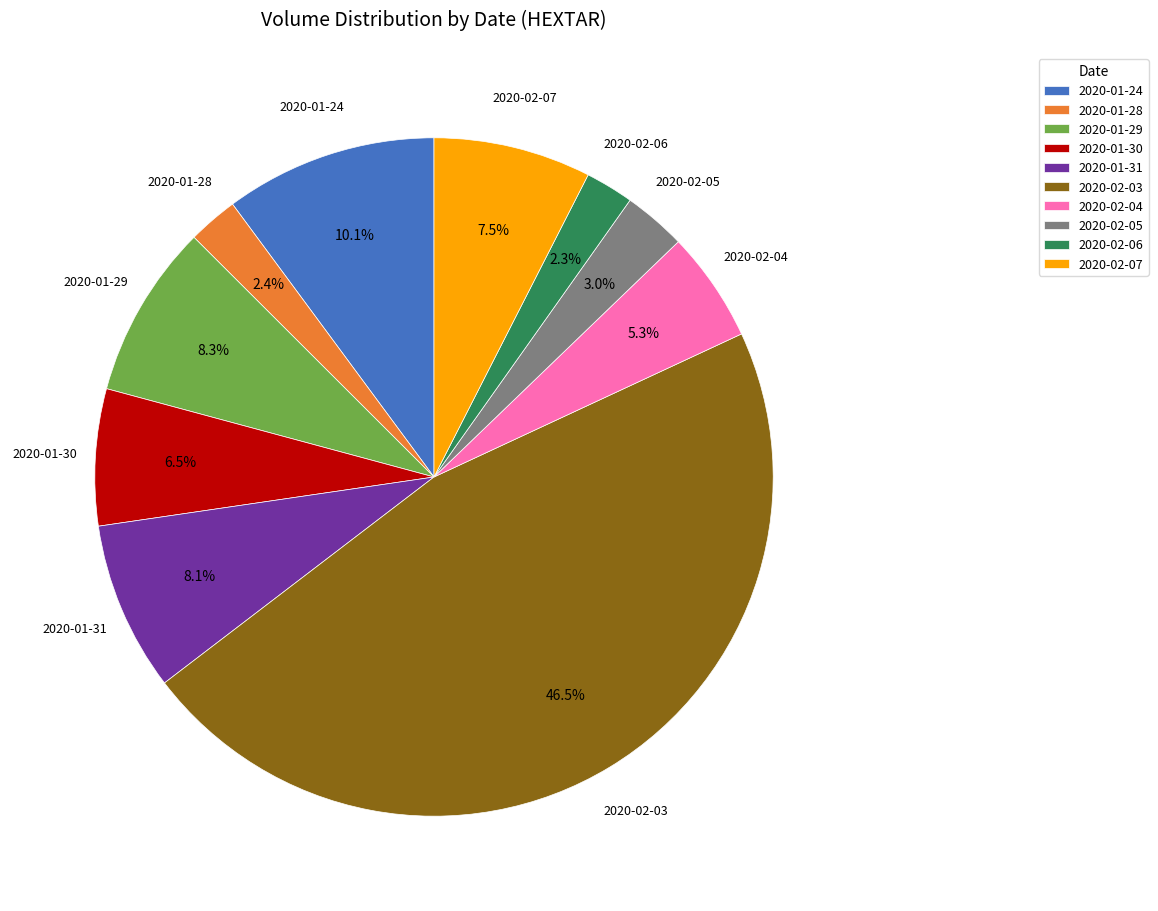

Count the number of slices in the pie.

10